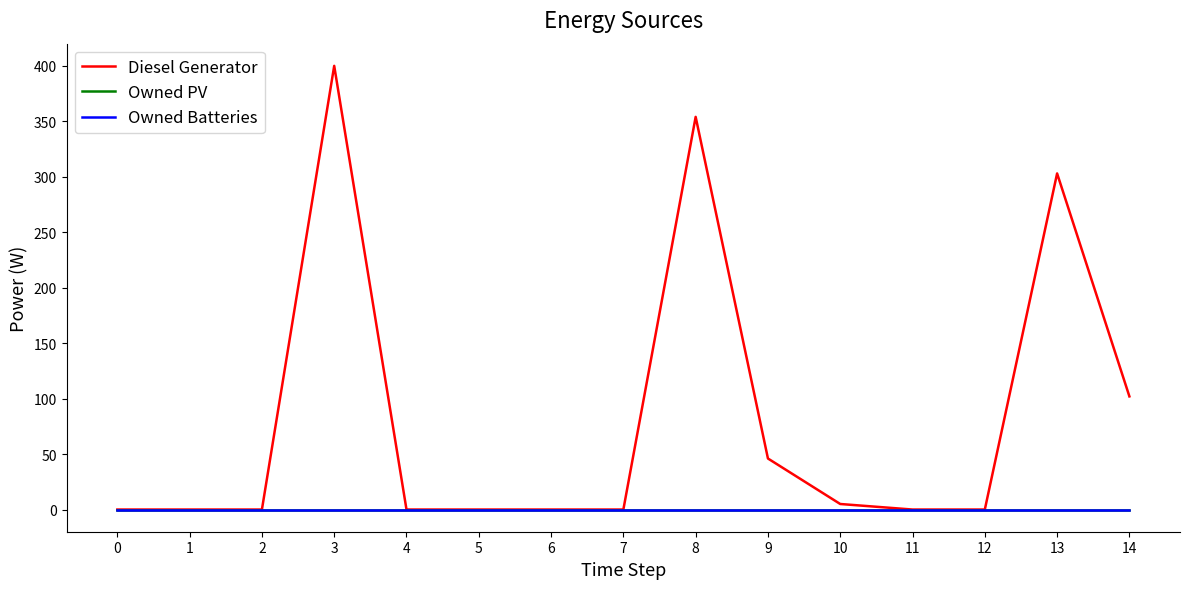

At 10, list the series in order from smallest to largest.

Owned PV, Owned Batteries, Diesel Generator